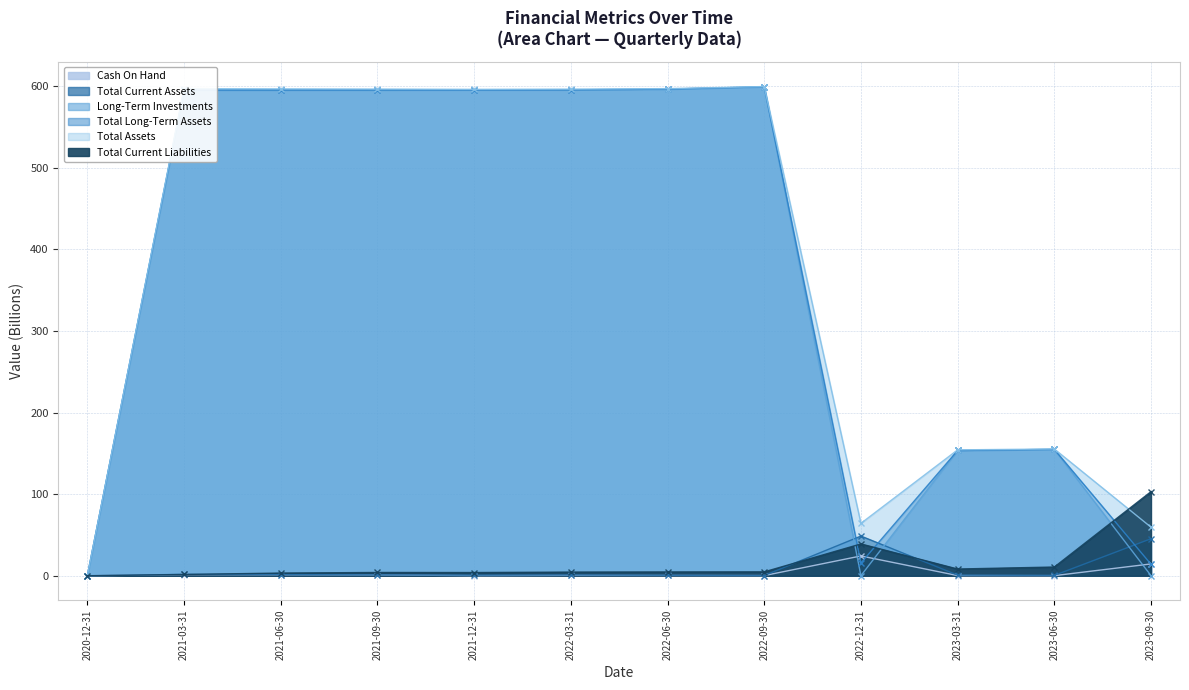

At which label does Total Assets reach its minimum?

2020-12-31